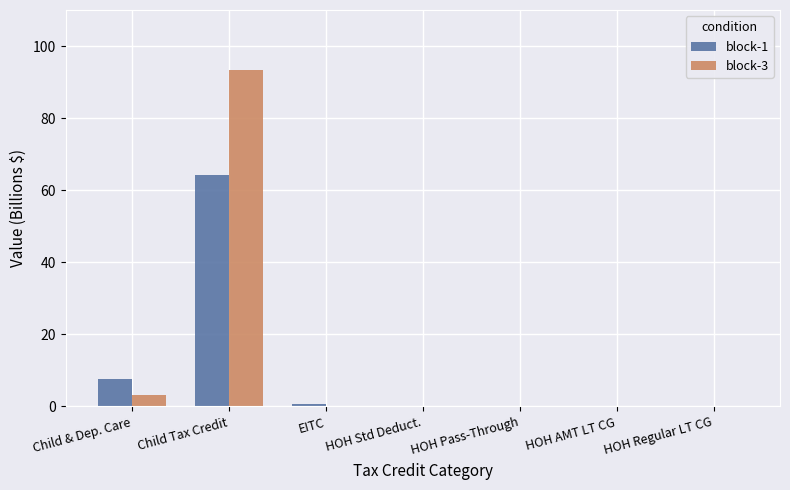

What is the highest value of the block-1 series?

64.3